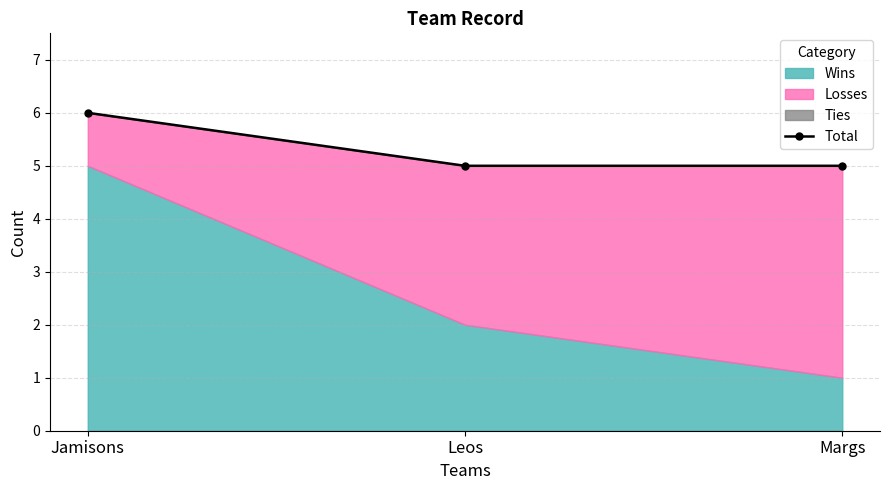

How many values are between 5 and 6?

3